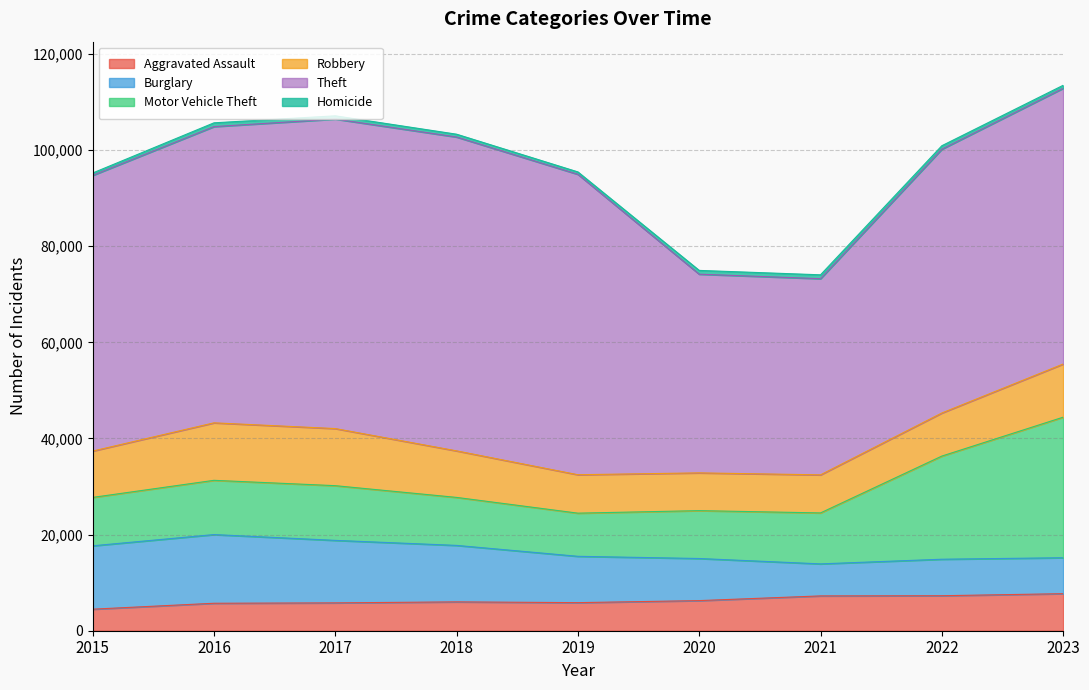

Where do Burglary and Aggravated Assault first cross each other?

2020 and 2021